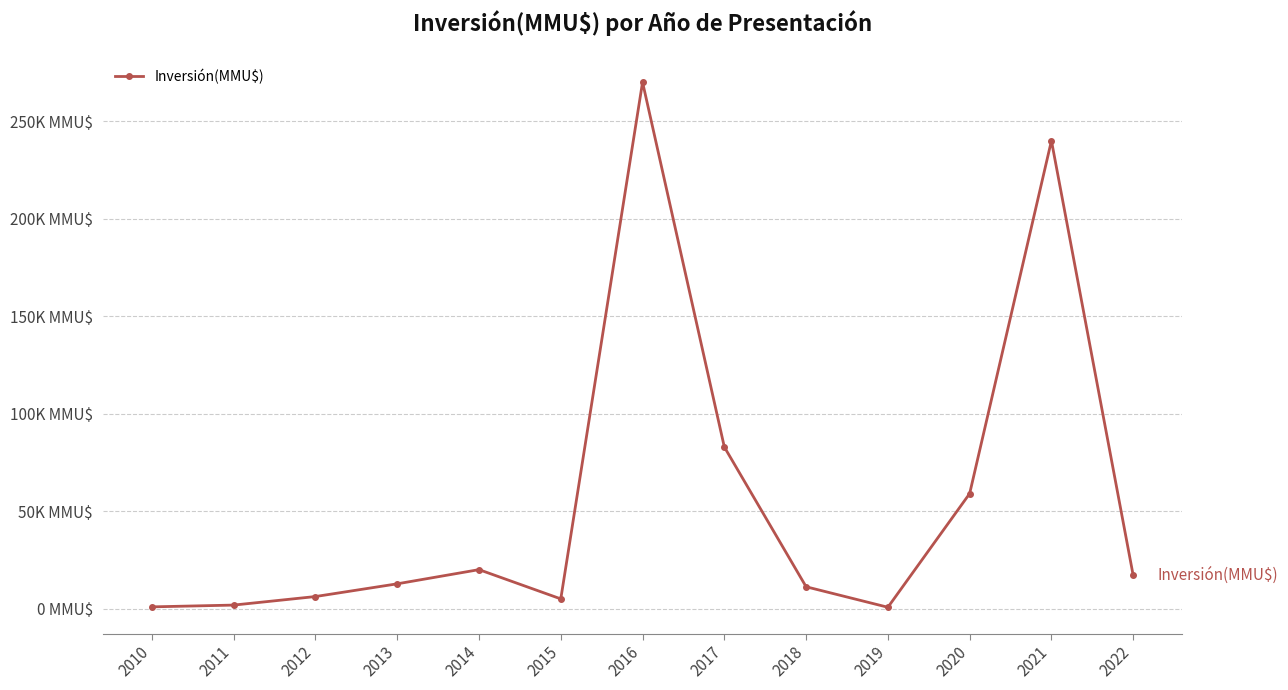

True or false: the data shows 11420 at 2014.

False